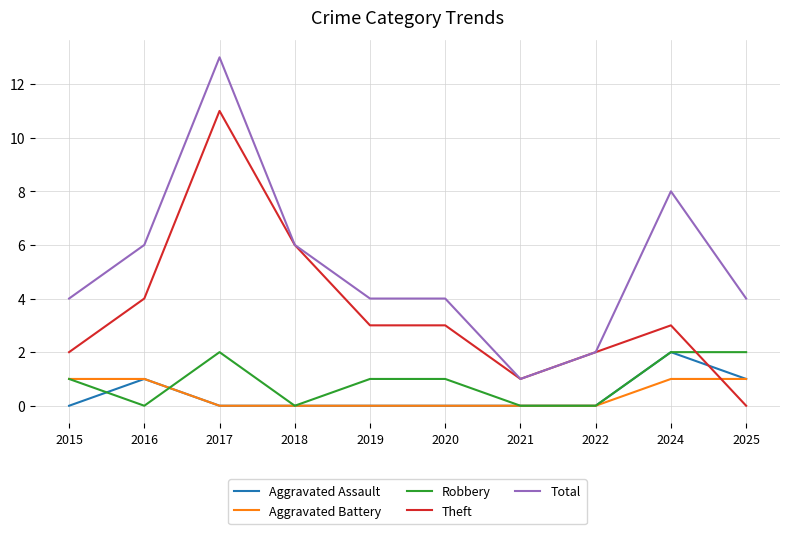

At which category does Theft reach its first local peak?

2017